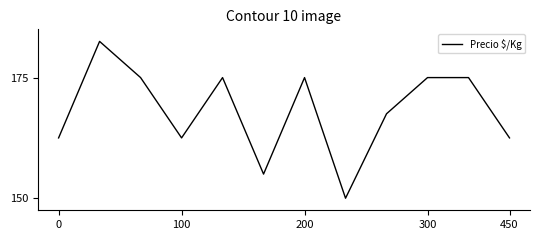

Does the chart have visible grid lines?

No